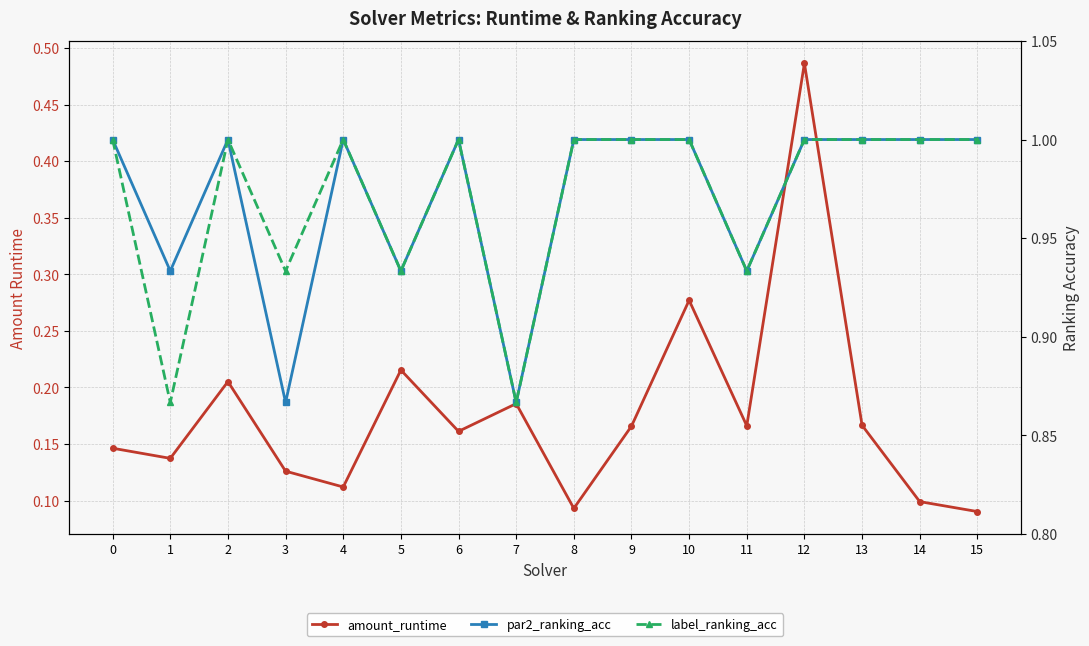

What is the value of the par2_ranking_acc point at the 2nd from the left?

0.9